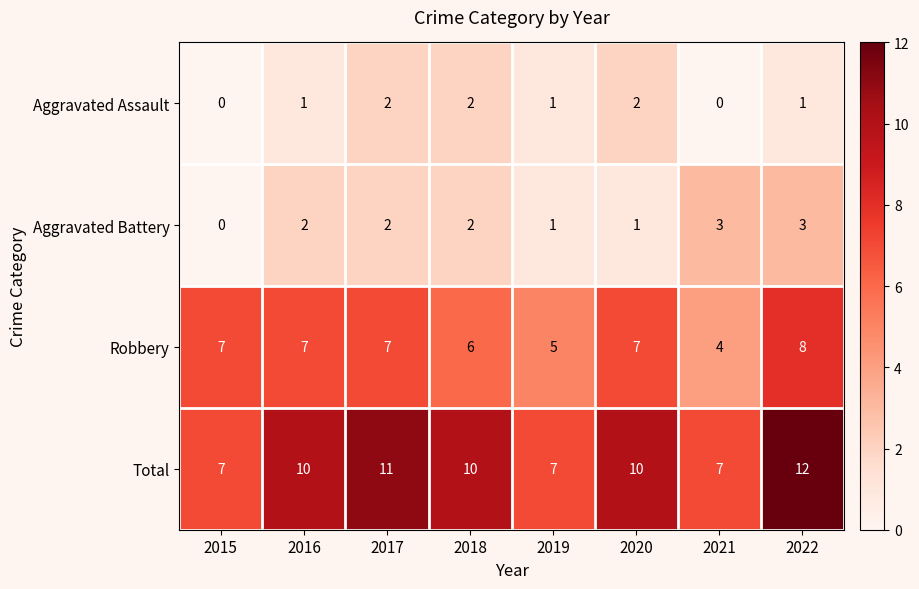

How many distinct data groups are displayed?

4